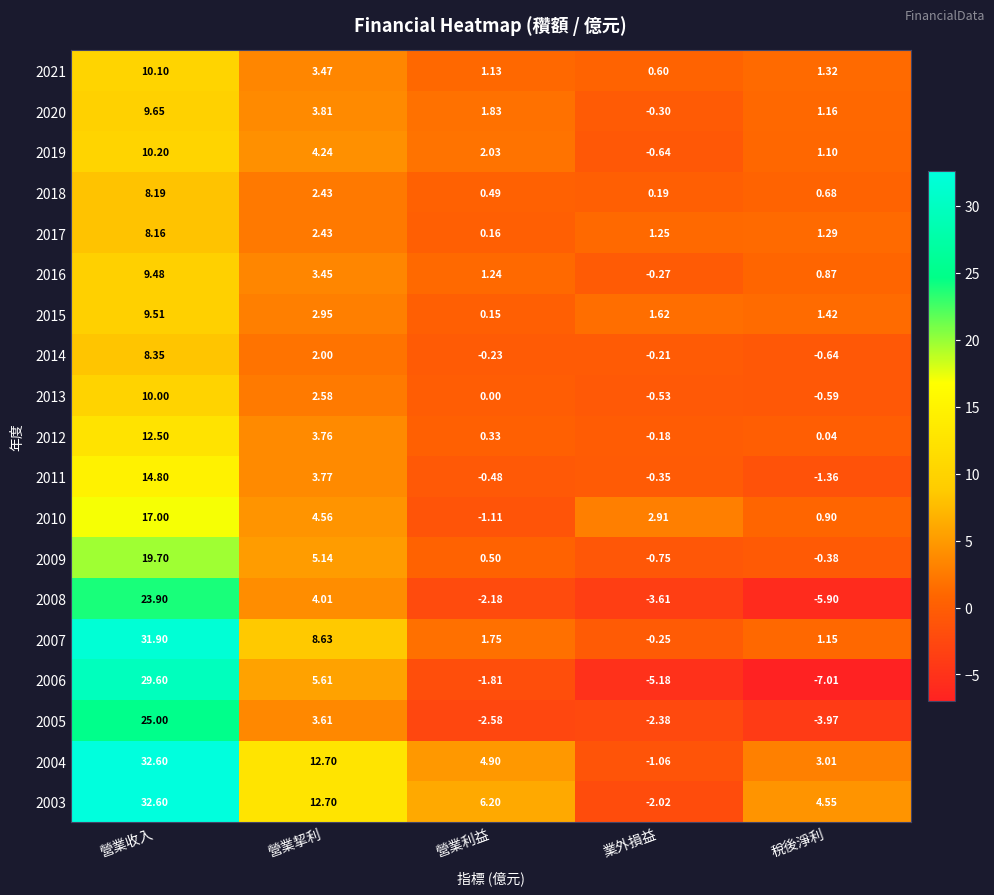

Which series has the largest total across all categories?

2003